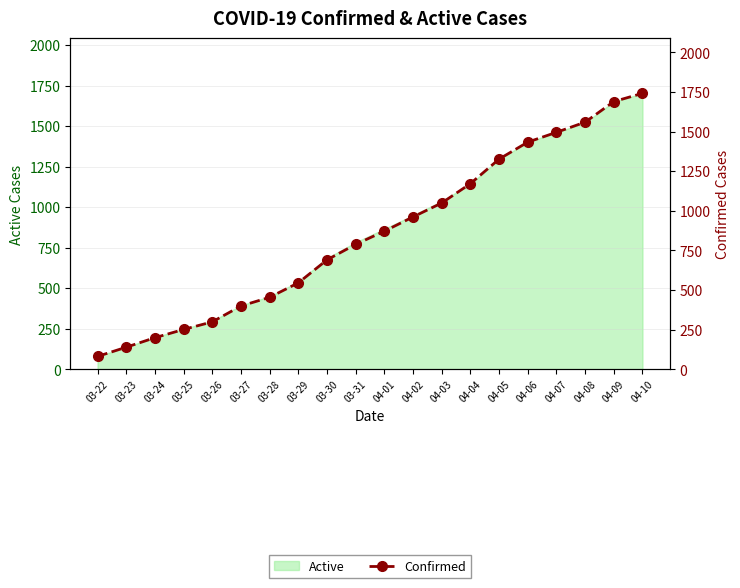

What is the difference between the values at 04-07 and 03-24?

1296